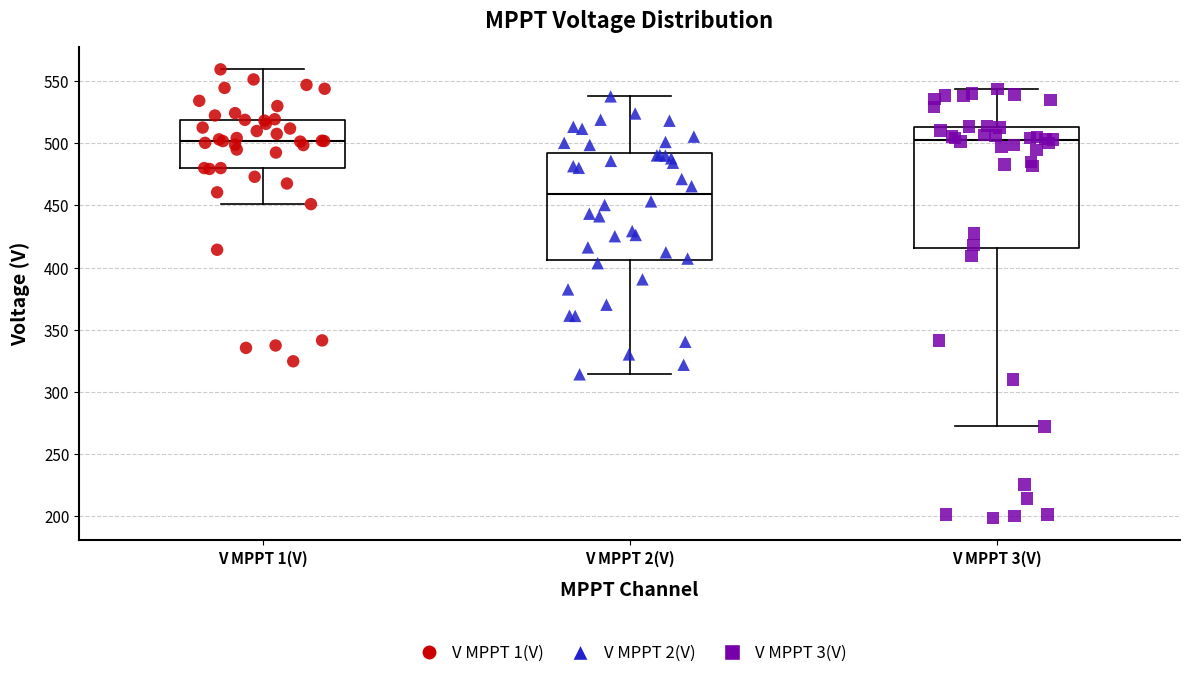

Where does the upper whisker of the box for V MPPT 2(V) end on the y-axis? The values are not printed on the chart, so give them approximately, as read against the axis.

540